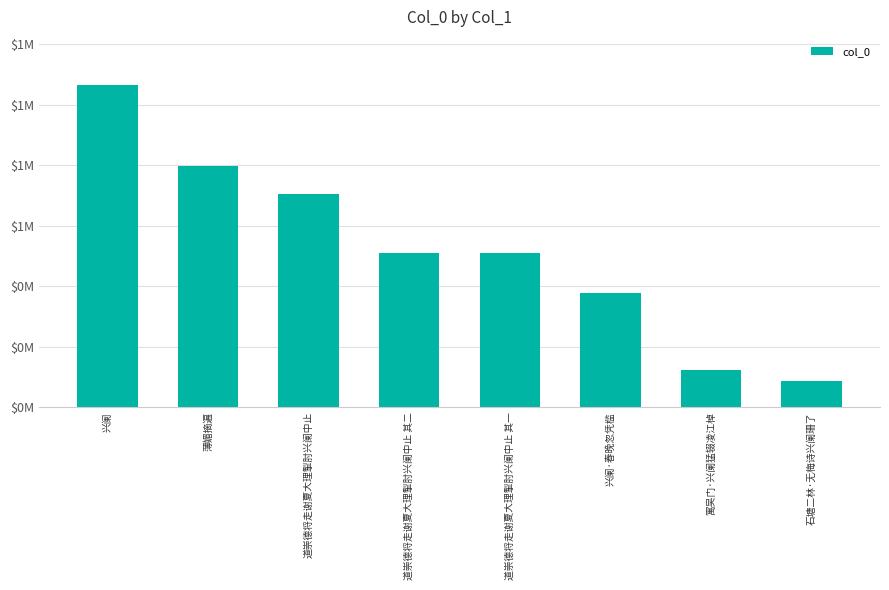

Reading left to right, list all the values displayed in this chart.

1064111	798240	704081	509084	509083	378954	121874	87896